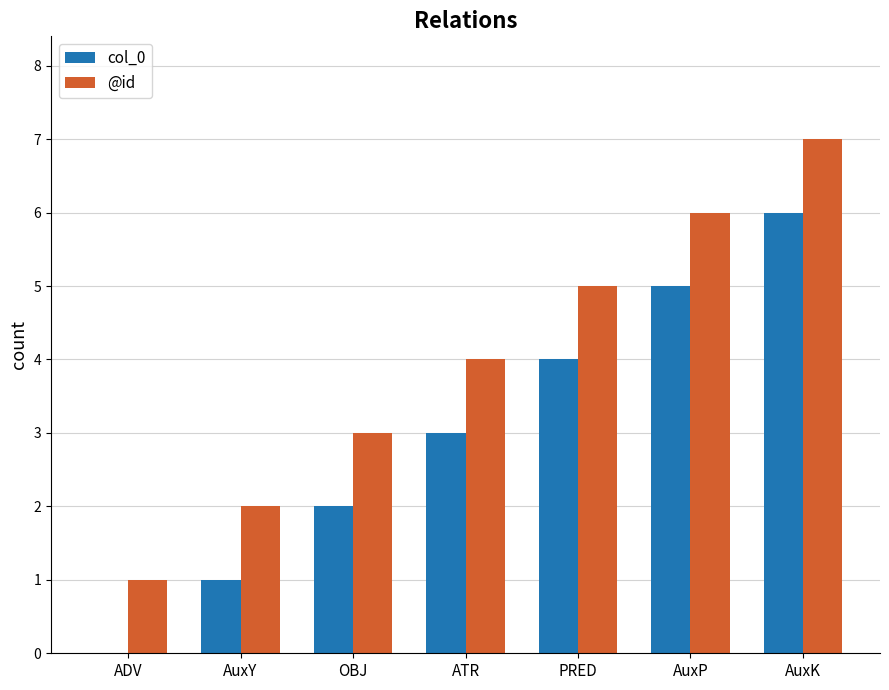

At which category is the sum across all series the highest?

AuxK